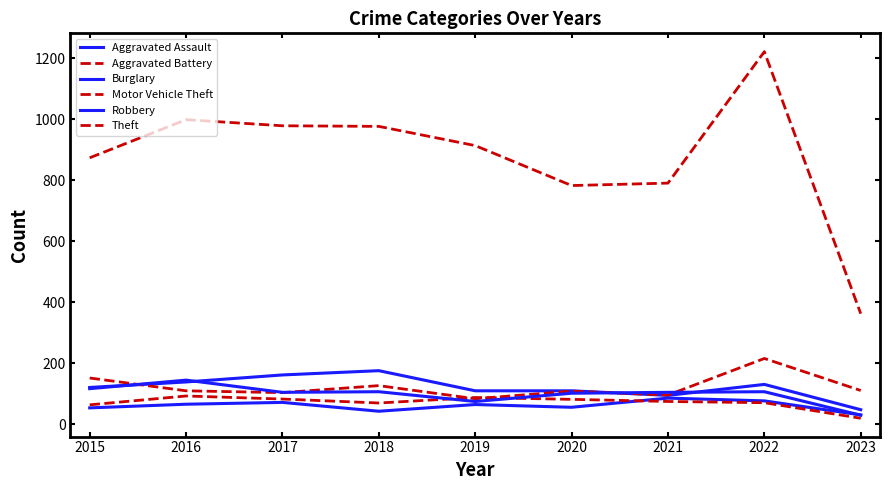

In Aggravated Battery, how many points are higher than both neighbors (excluding endpoints)?

2